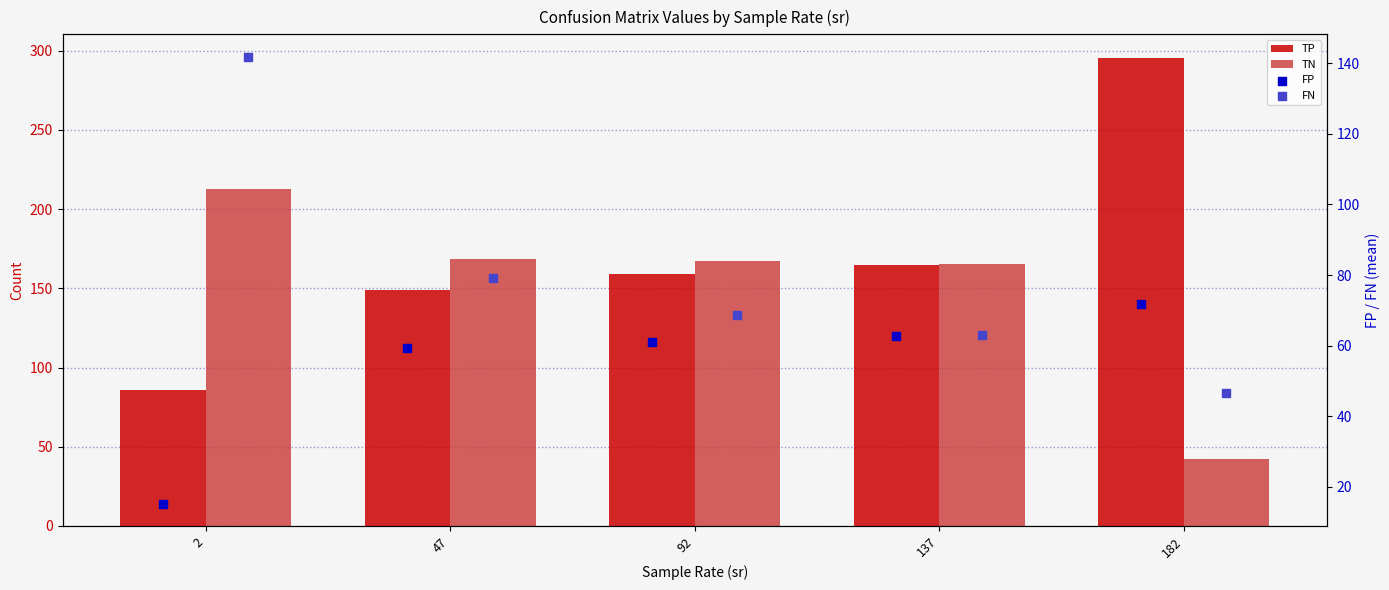

At which category is the sum across all series the highest?

47